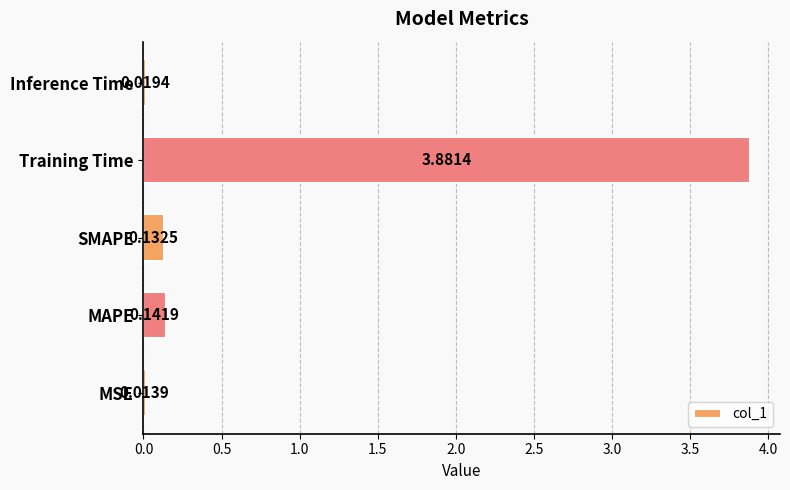

Where is the data nearest to the value 1?

MAPE